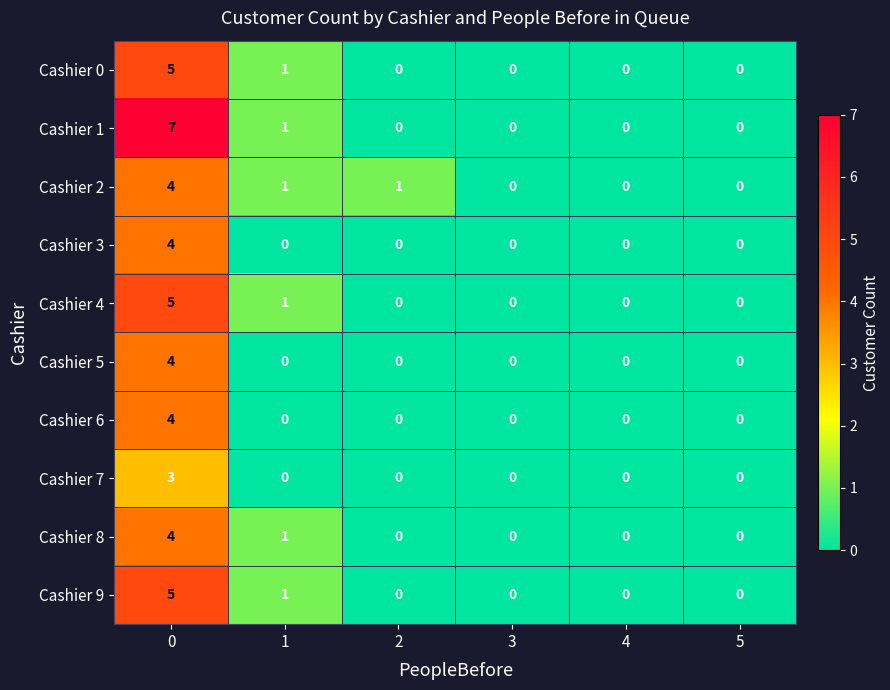

What is the greatest value displayed?

7